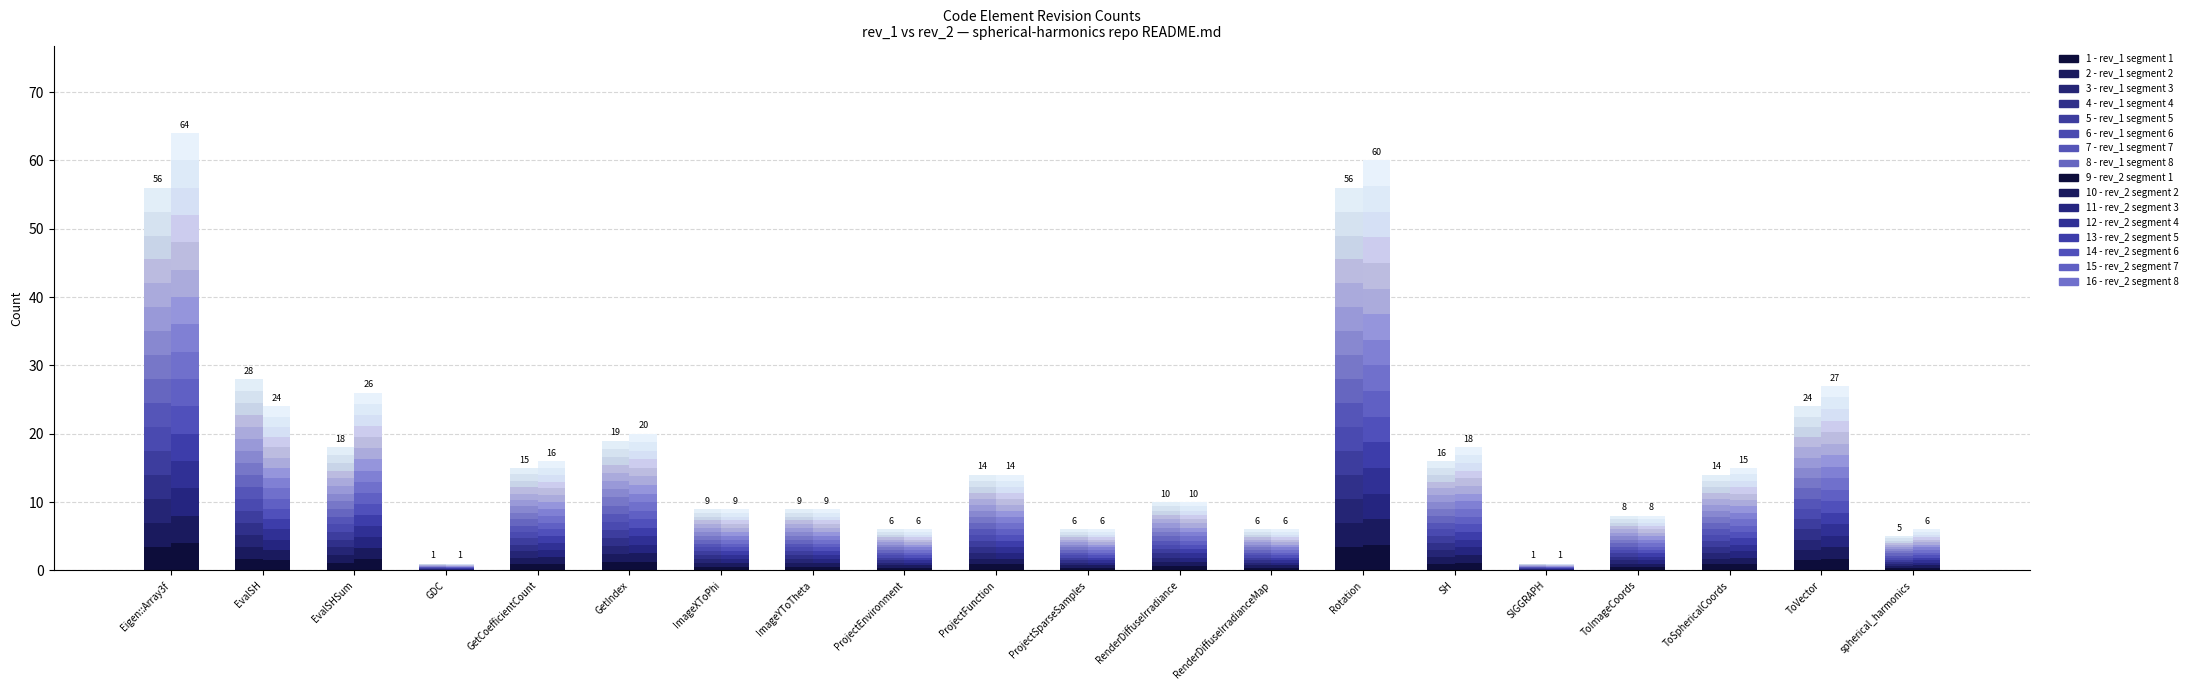

Is it true that rev_1 equals 0.2 at ProjectSparseSamples?

False